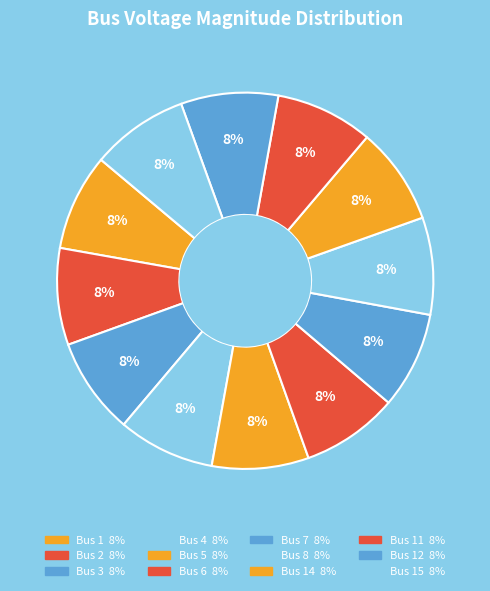

Which category has the biggest portion of the pie?

11